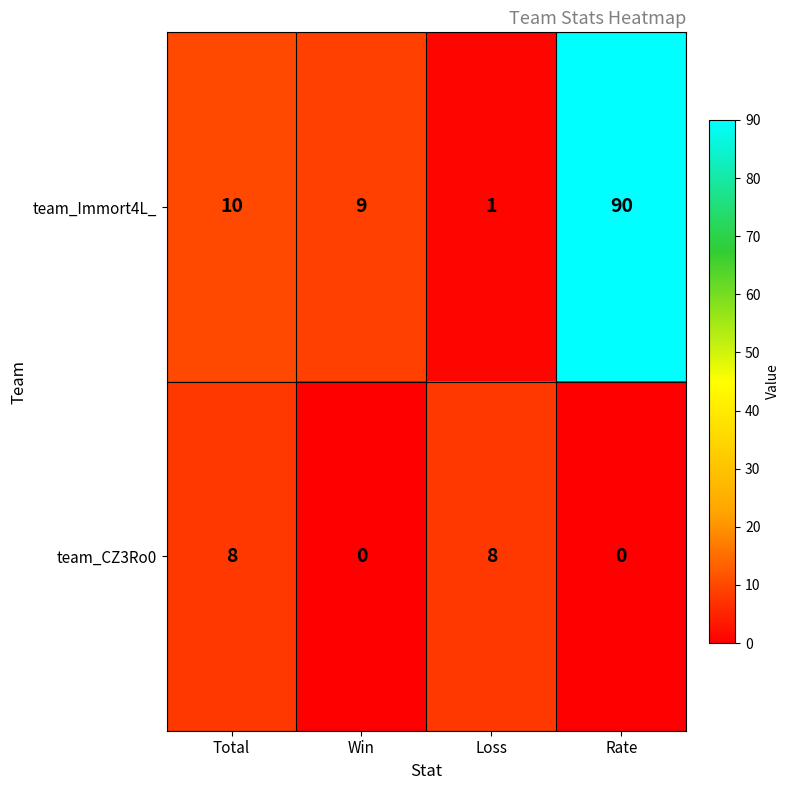

What is the total value across all series at Loss?

9